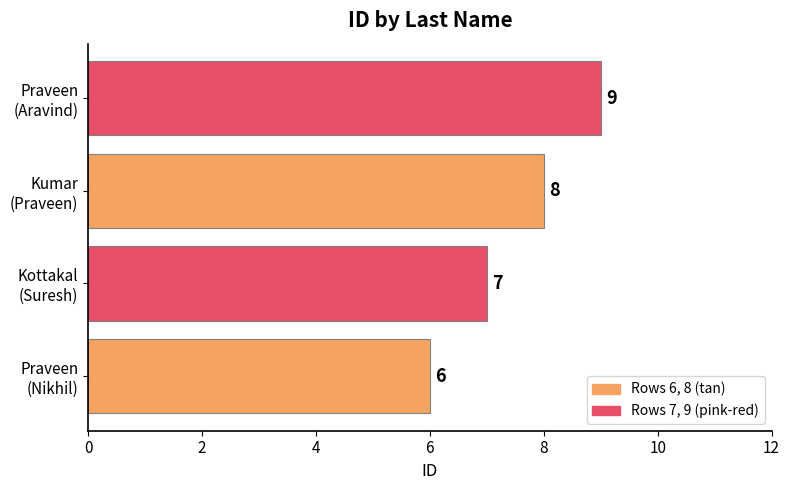

Reading top to bottom, extract all data points from this chart.

9	8	7	6